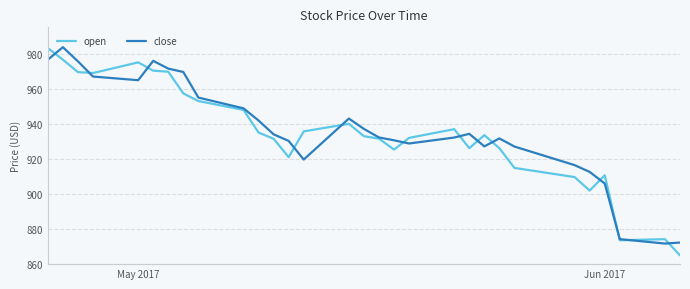

How many lines are shown in the chart?

2